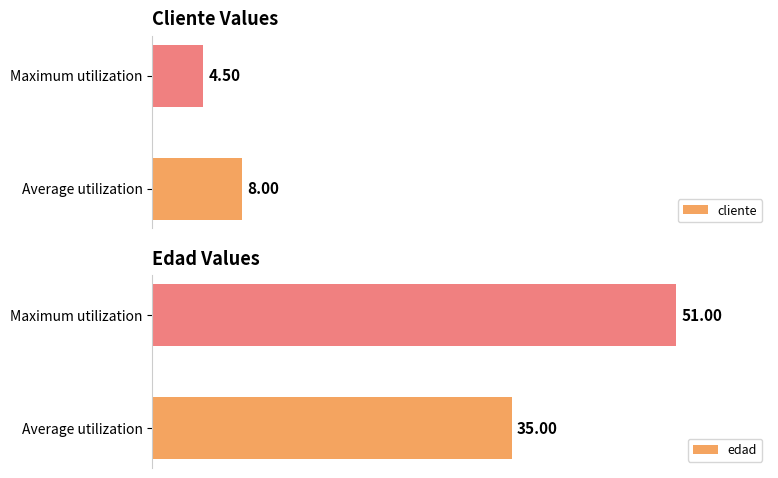

Reading left to right, transcribe all the data shown in this chart.

cliente: 8.0	4.5
edad: 35.0	51.0